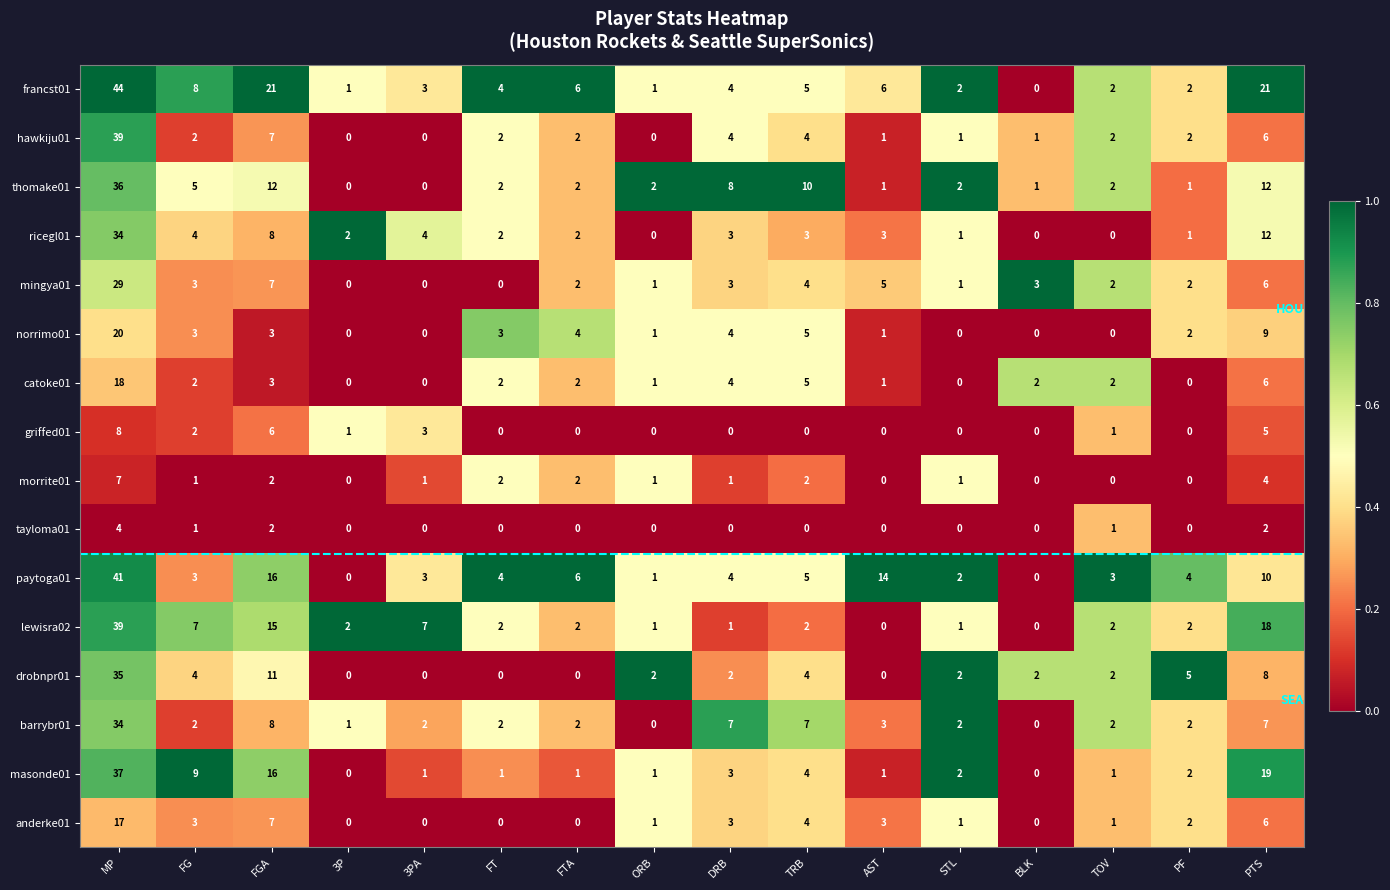

Which series changed the most between AST and PF?

paytoga01